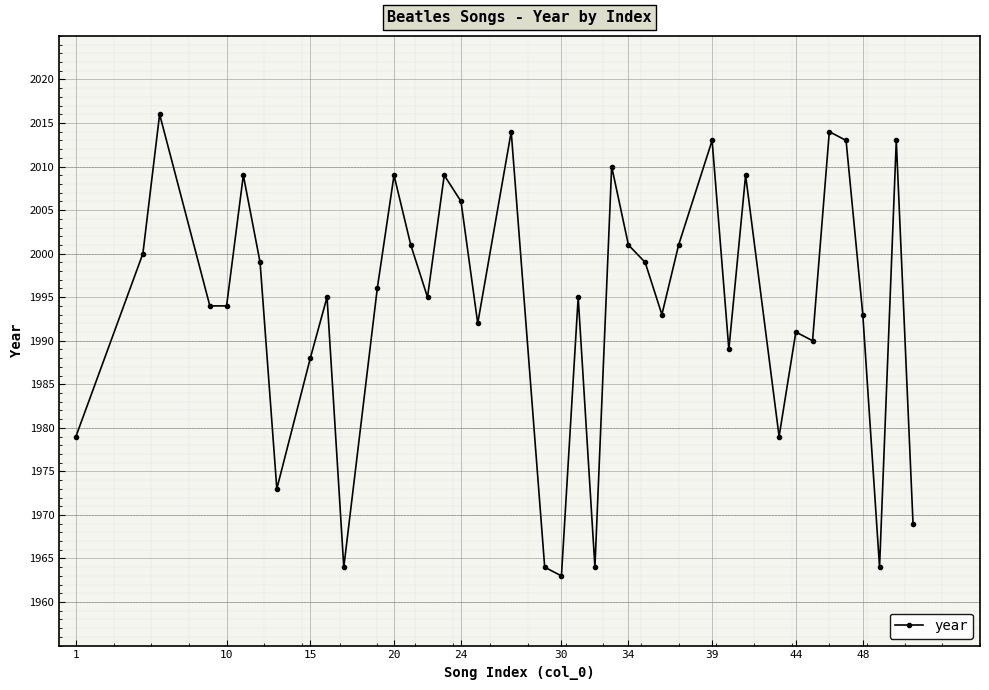

True or false: there are more than 2 points higher than both neighbors.

True